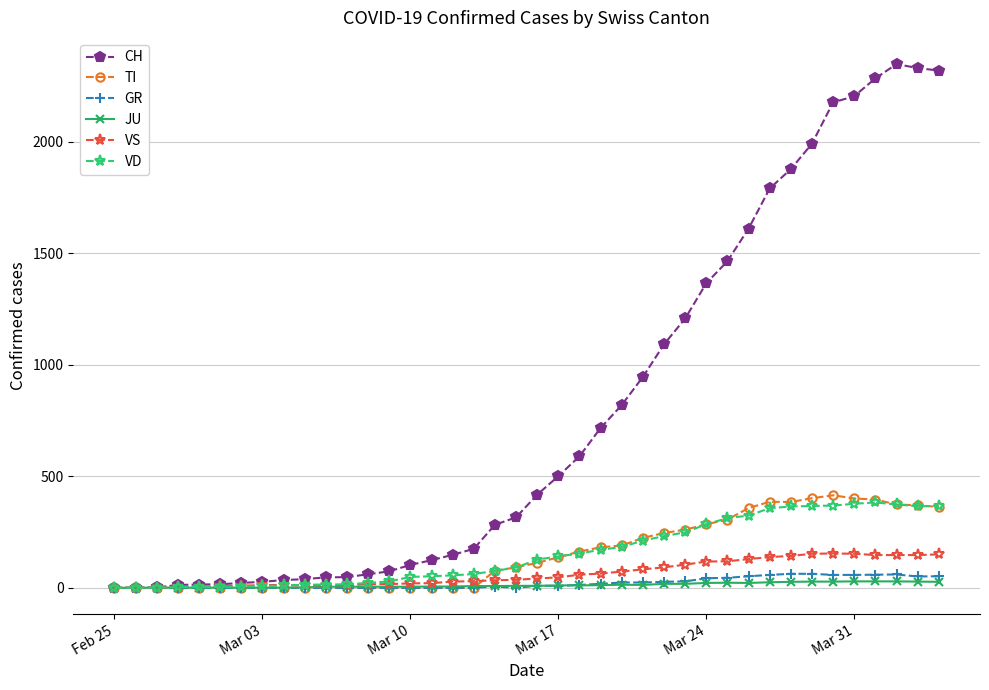

How many lines are shown in the chart?

6